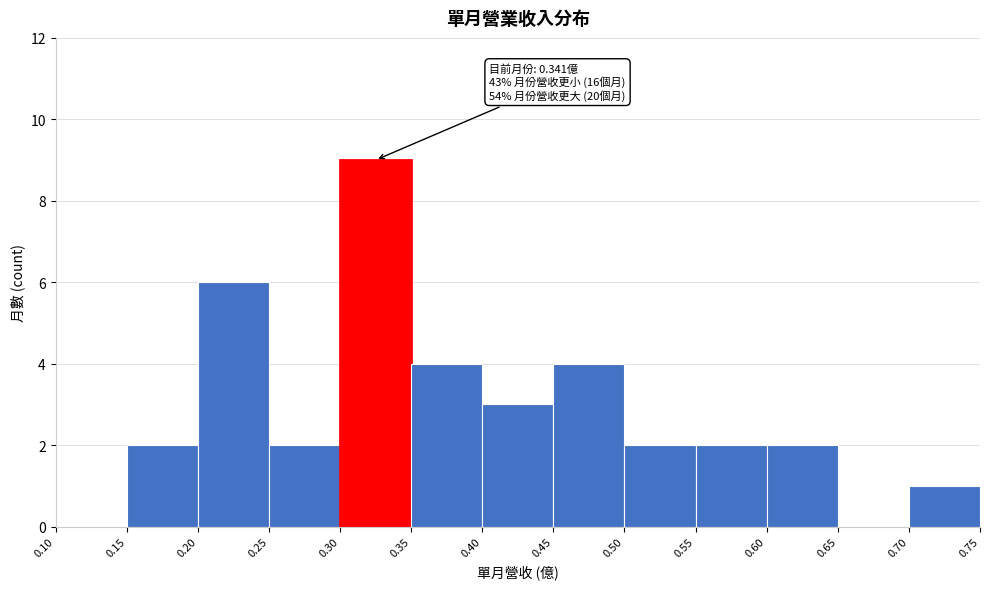

Over which range of the x-axis is the bar tallest?

0.30 to 0.35